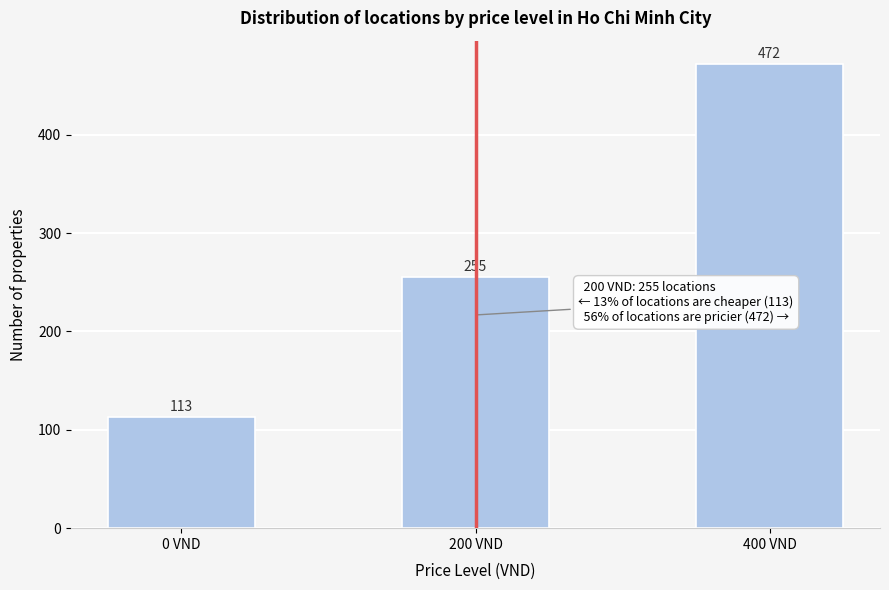

Reading right to left, list all the values displayed in this chart.

400 VND=472	200 VND=255	0 VND=113